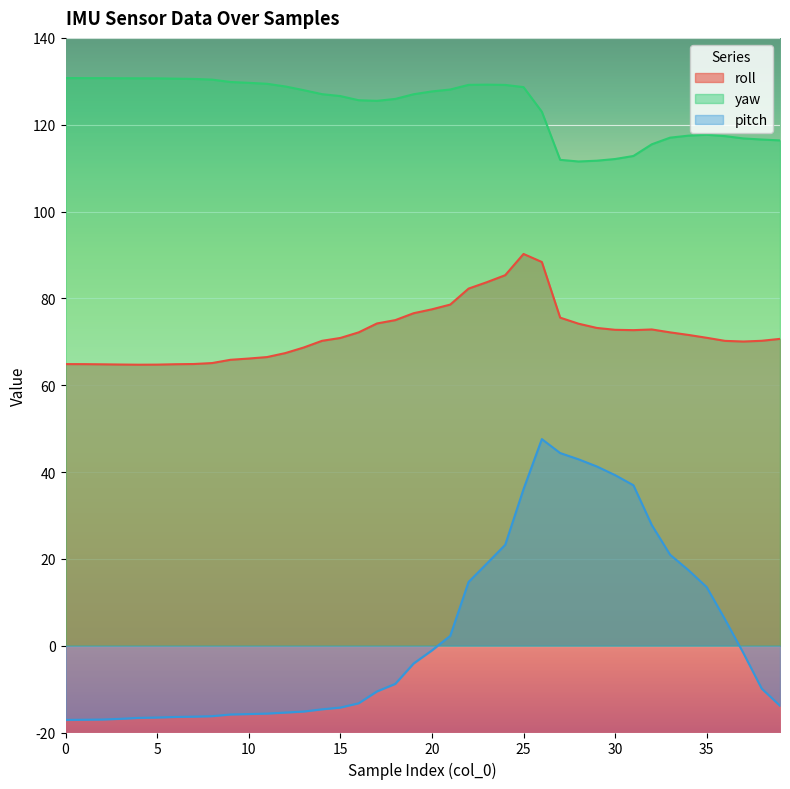

What is the difference between the second highest and minimum values in the pitch series?

61.5